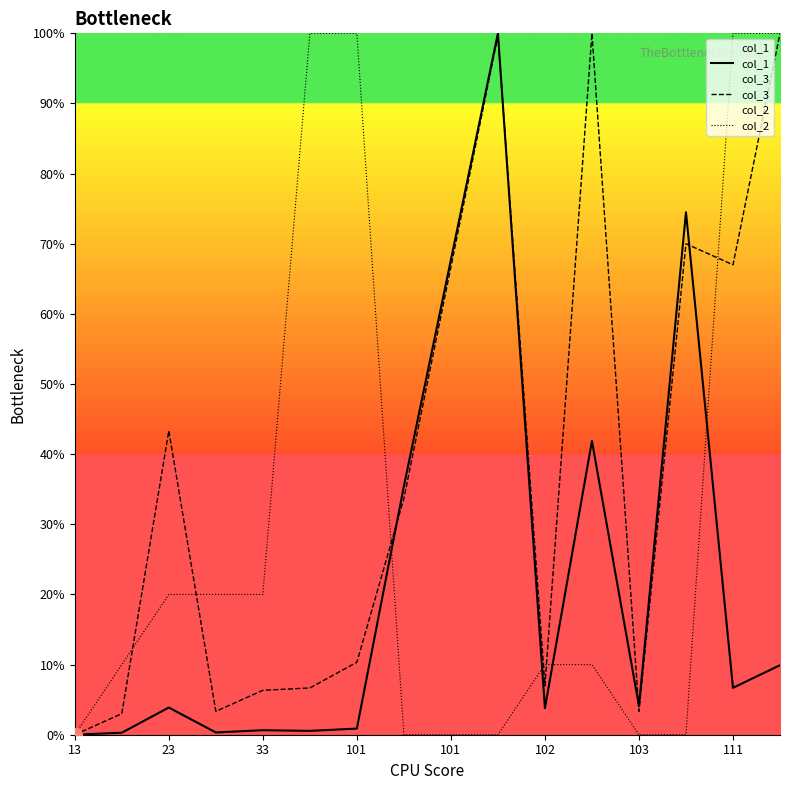

Which series has the widest spread of values?

col_1